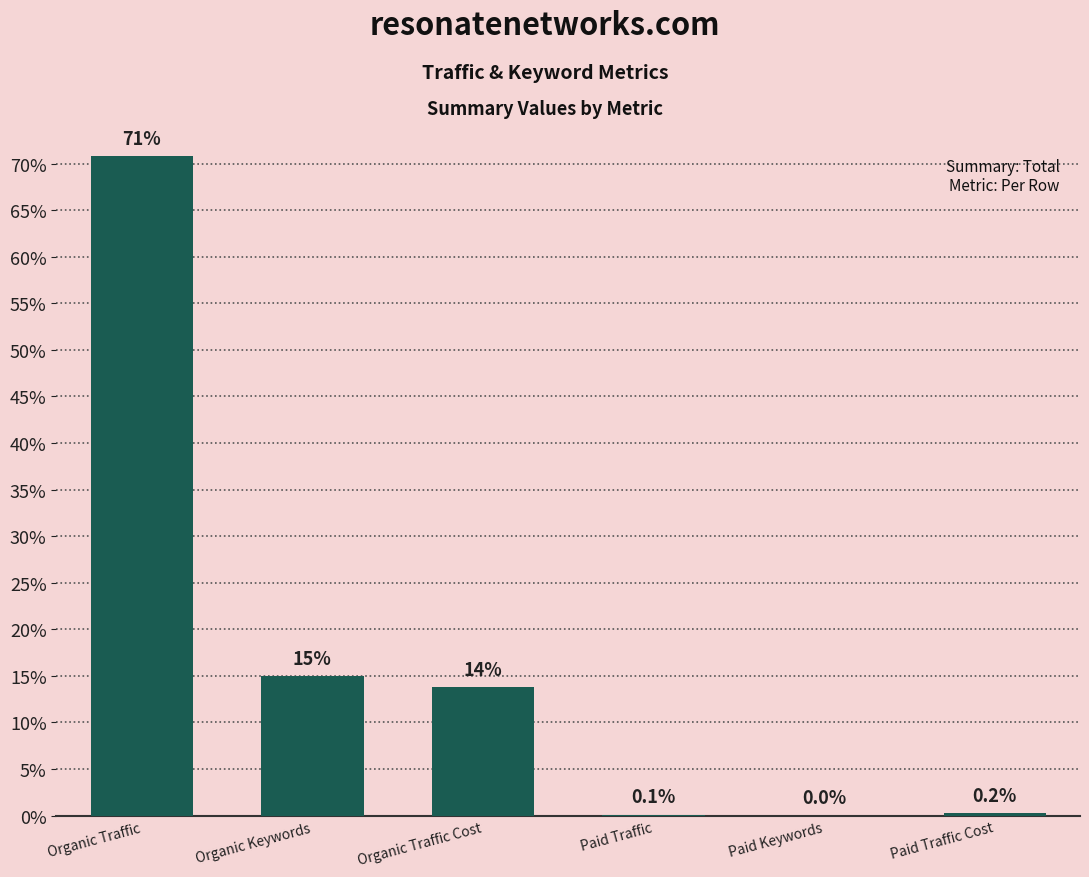

Rank the categories by value from lowest to highest.

Paid Keywords, Paid Traffic, Paid Traffic Cost, Organic Traffic Cost, Organic Keywords, Organic Traffic